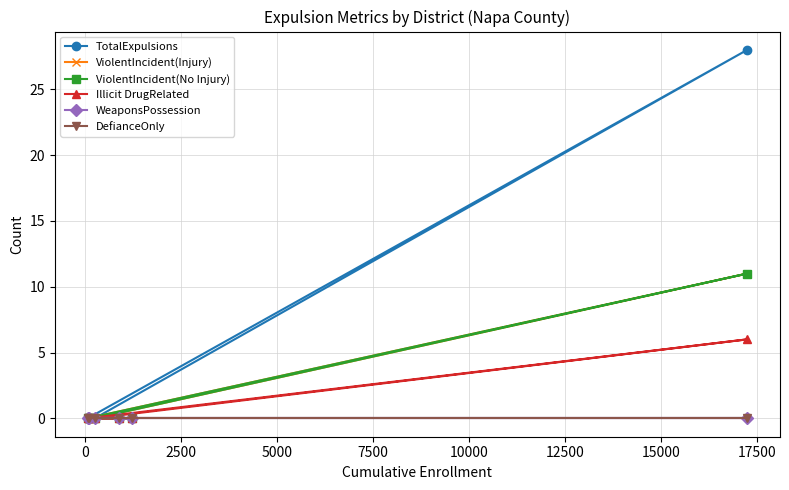

Does the chart have visible grid lines?

Yes